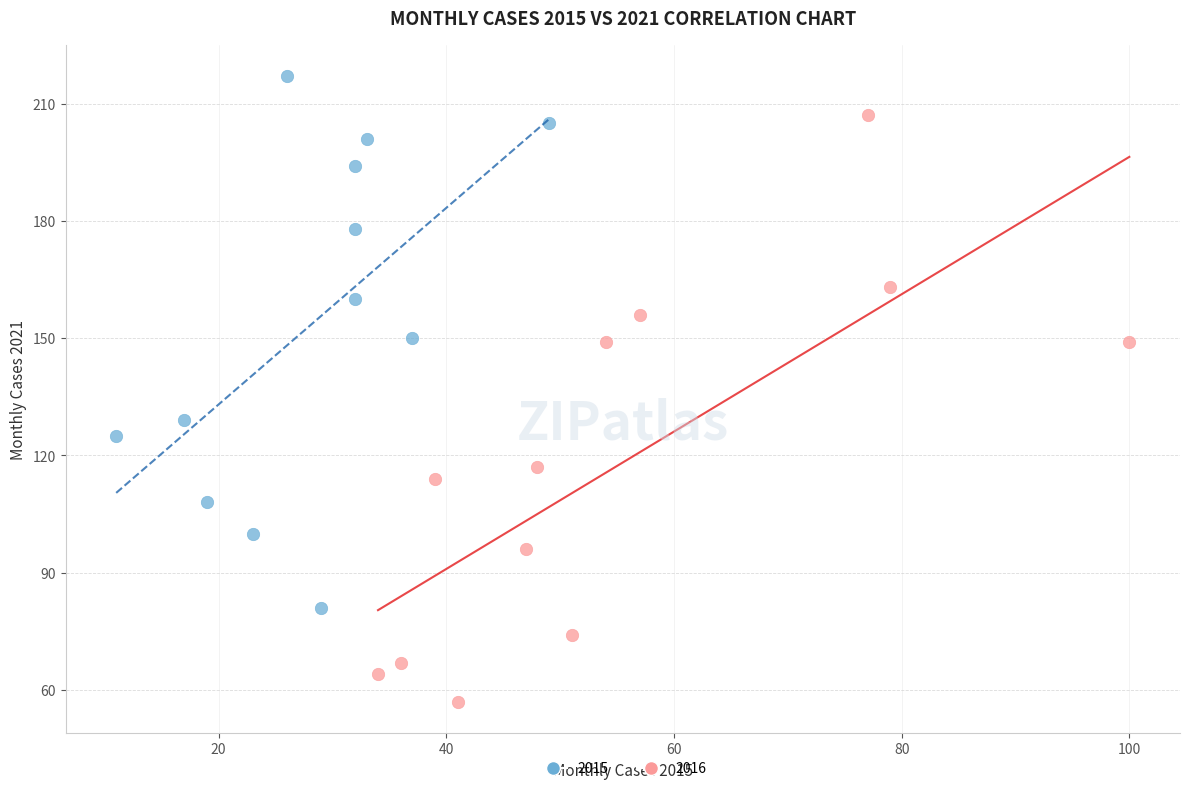

Which series reaches the minimum Y coordinate?

2016